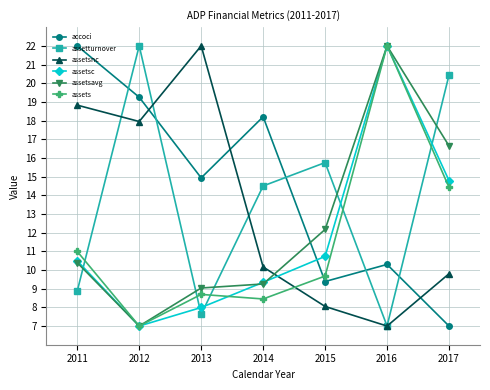

Is it true that assetsnc equals 8.0 at 2015?

True